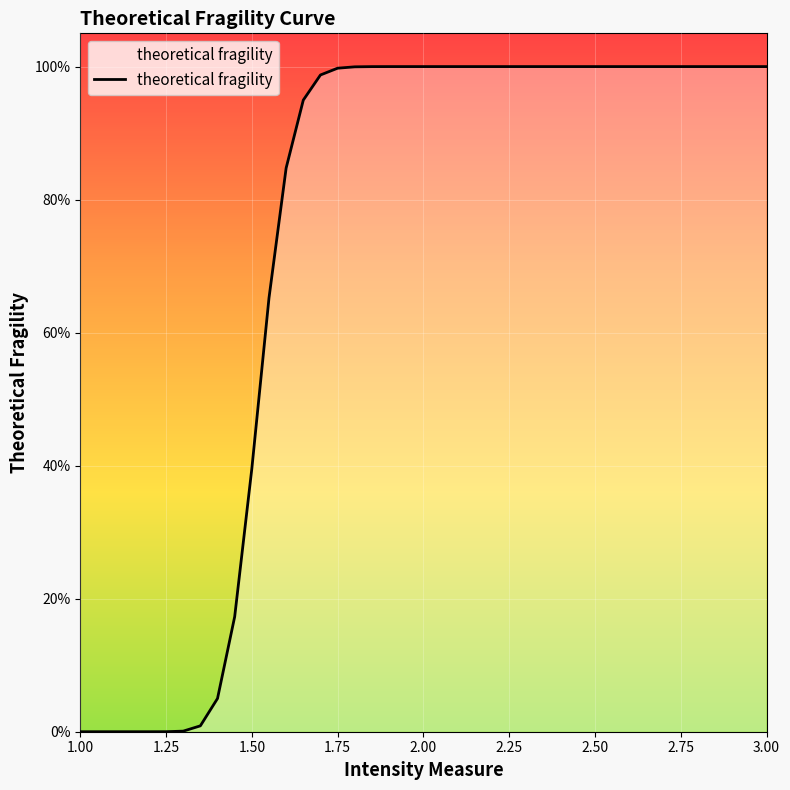

What is the difference between the maximum and minimum values?

1.0